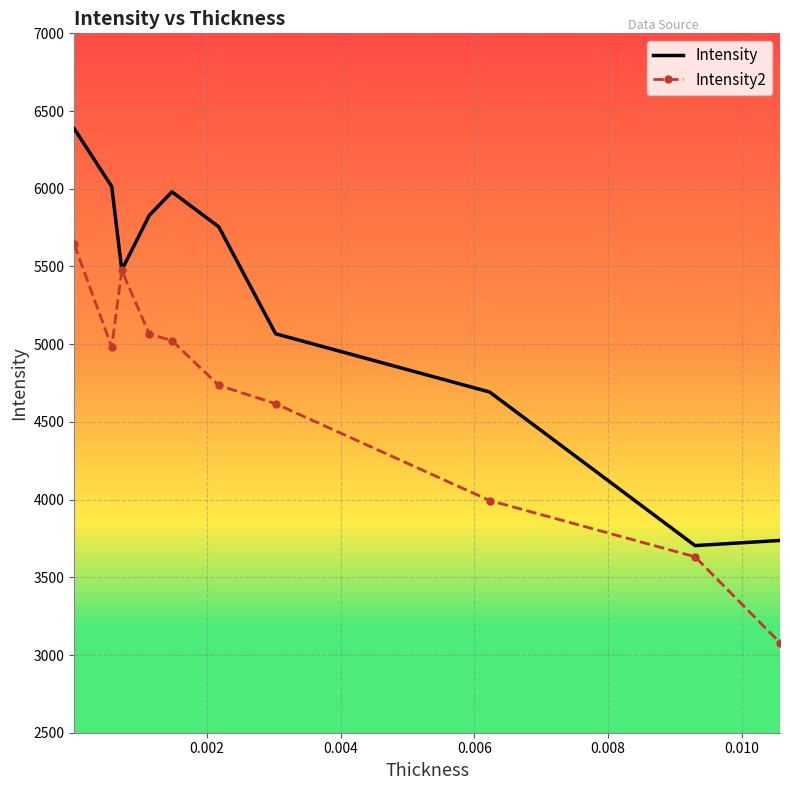

Which series has the largest range (max minus min)?

Intensity